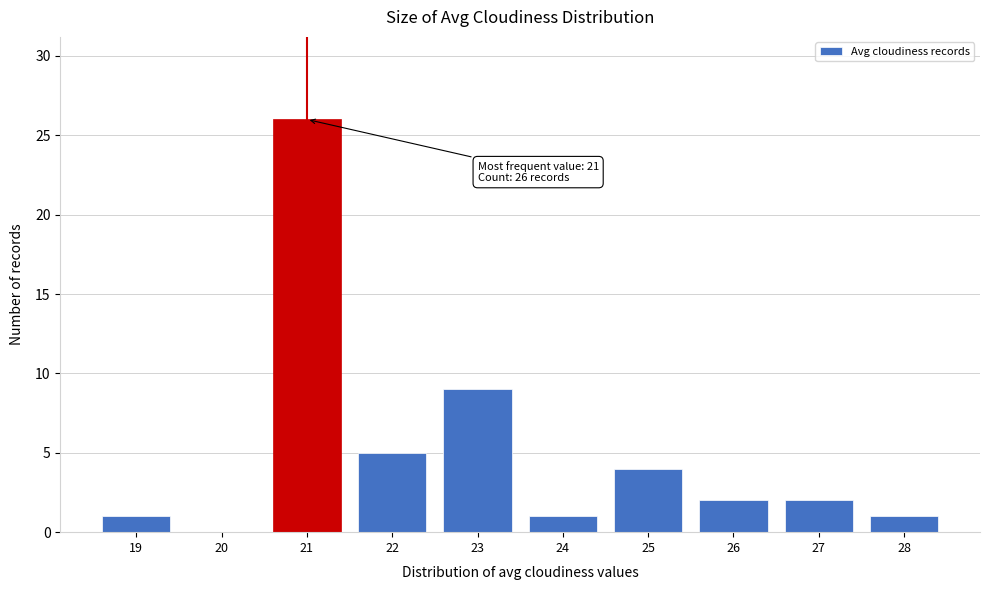

Reading left to right, list all the values displayed in this chart.

19=1	20=0	21=26	22=5	23=9	24=1	25=4	26=2	27=2	28=1